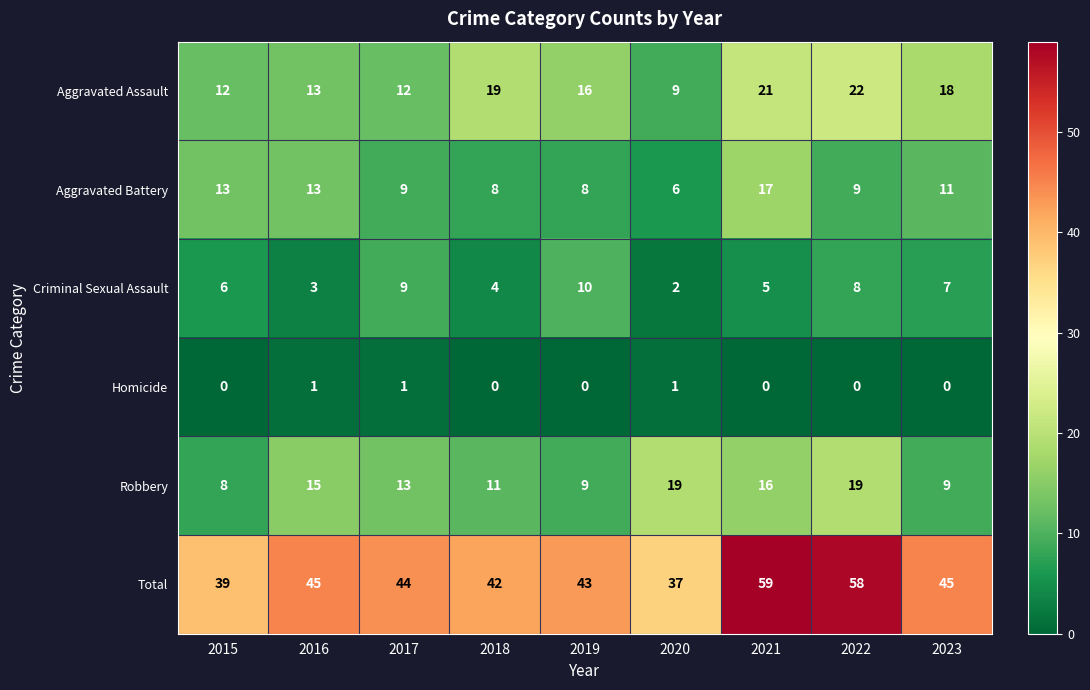

Is it true that Criminal Sexual Assault equals 9 at 2017?

True